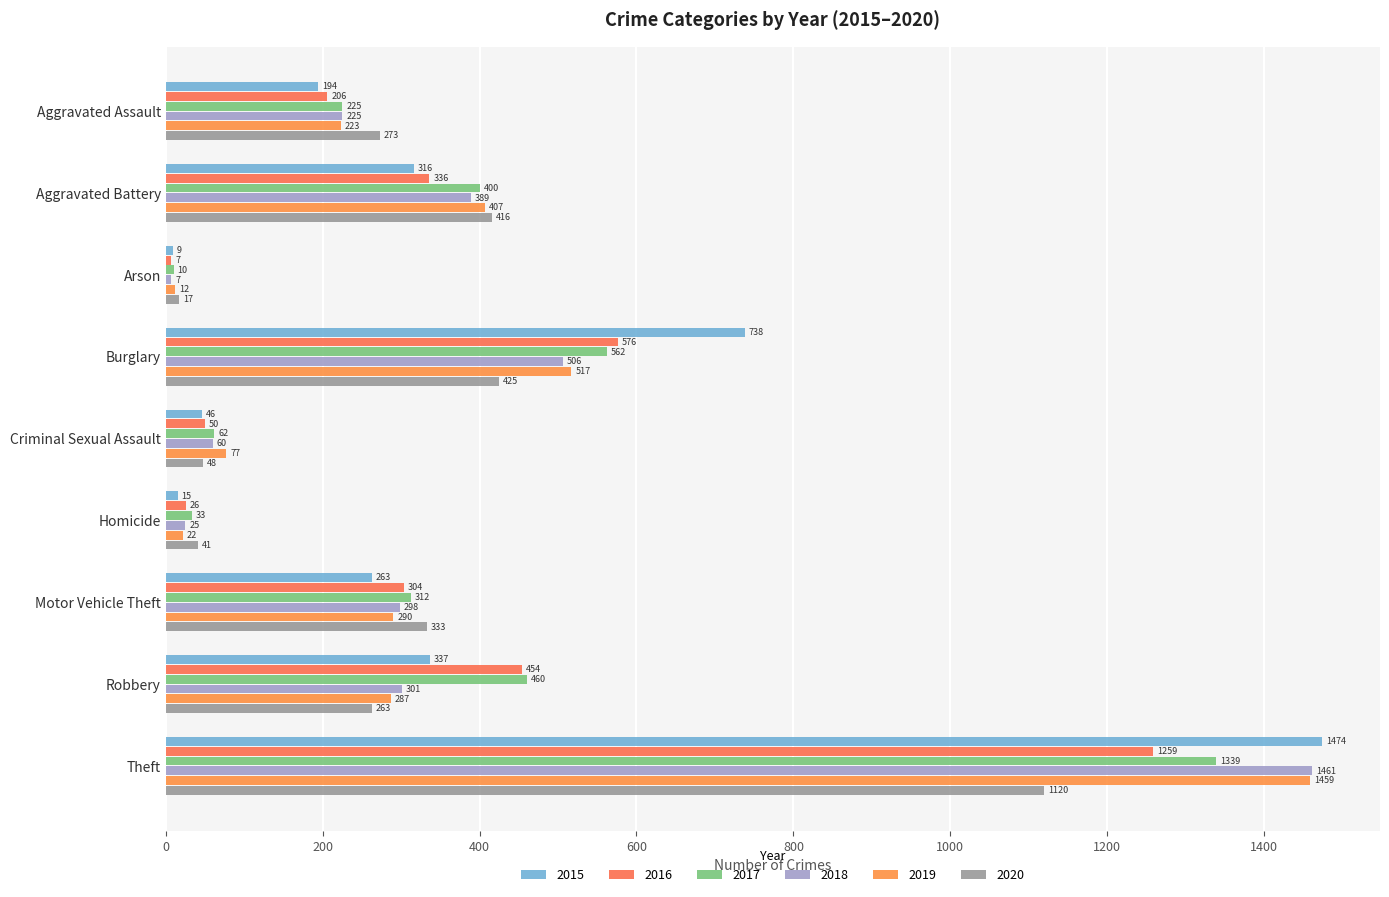

What is the value of the 2016 bar at the 3rd from the left?

7